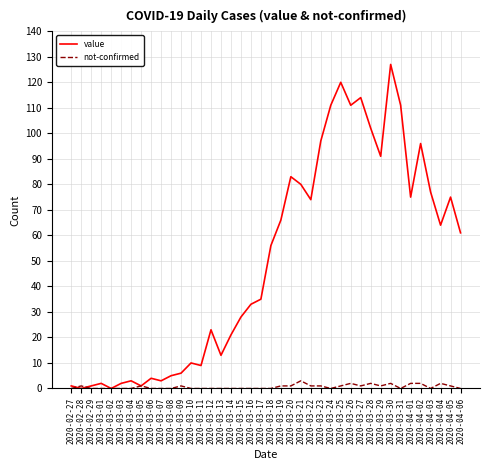

Reading left to right, list all the values displayed in this chart.

value: 1	0	1	2	0	2	3	1	4	3	5	6	10	9	23	13	21	28	33	35	56	66	83	80	74	97	111	120	111	114	102	91	127	111	75	96	77	64	75	61
not-confirmed: 0	1	0	0	0	0	0	1	0	0	0	1	0	0	0	0	0	0	0	0	0	1	1	3	1	1	0	1	2	1	2	1	2	0	2	2	0	2	1	0